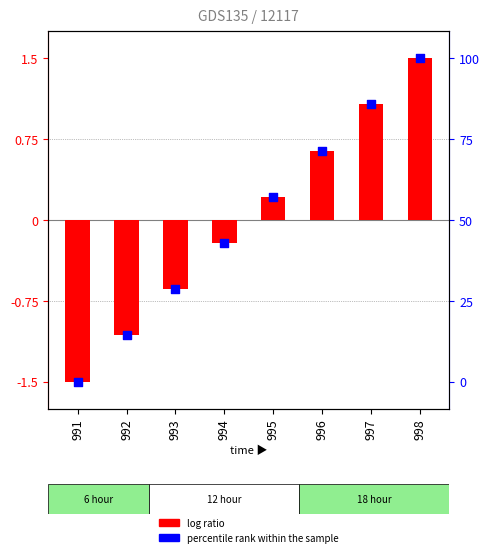

What is the total value across all series at 998?

3.0